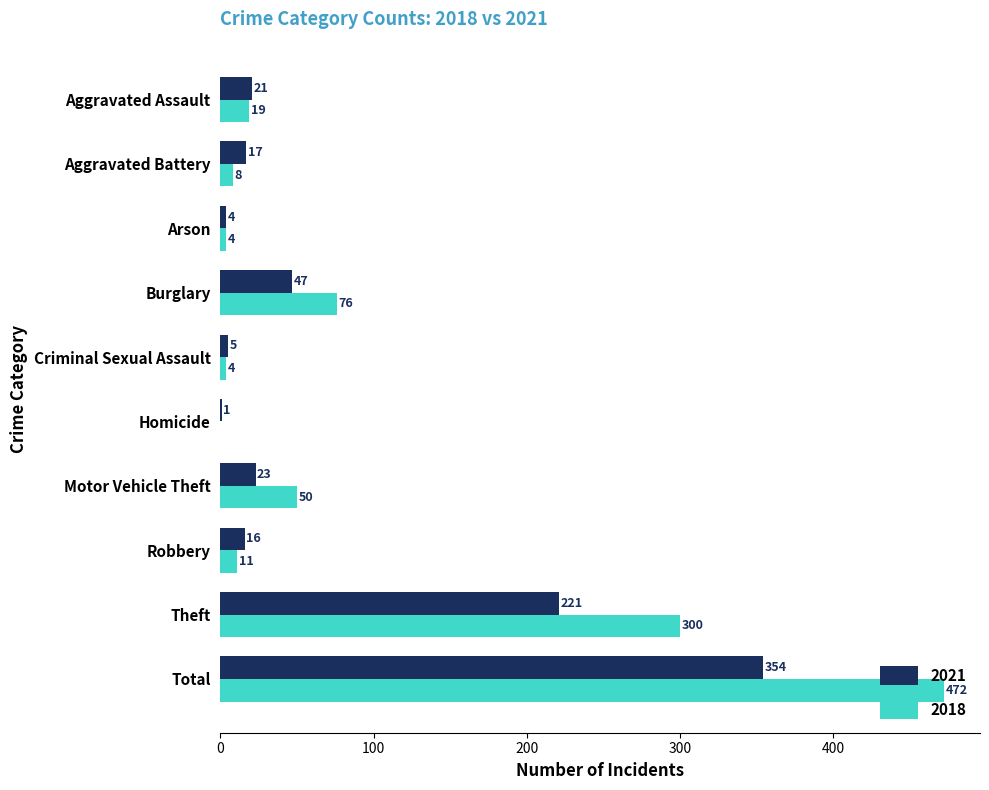

Which series changed the most between Aggravated Assault and Criminal Sexual Assault?

2021